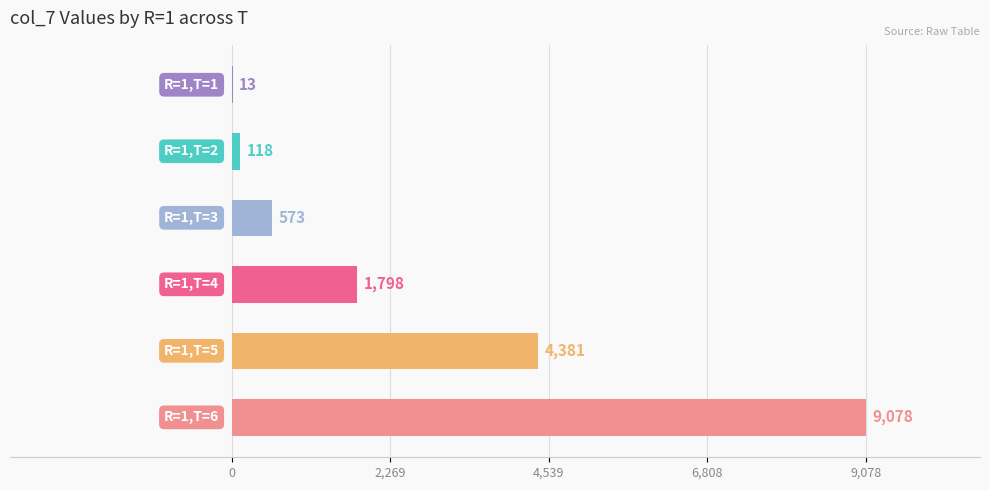

What is the maximum value shown in the chart?

9078